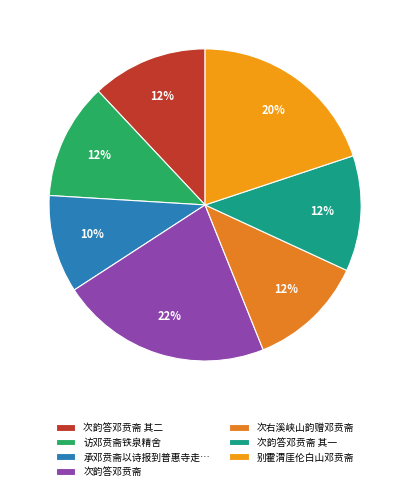

How many segments does this pie chart have?

7